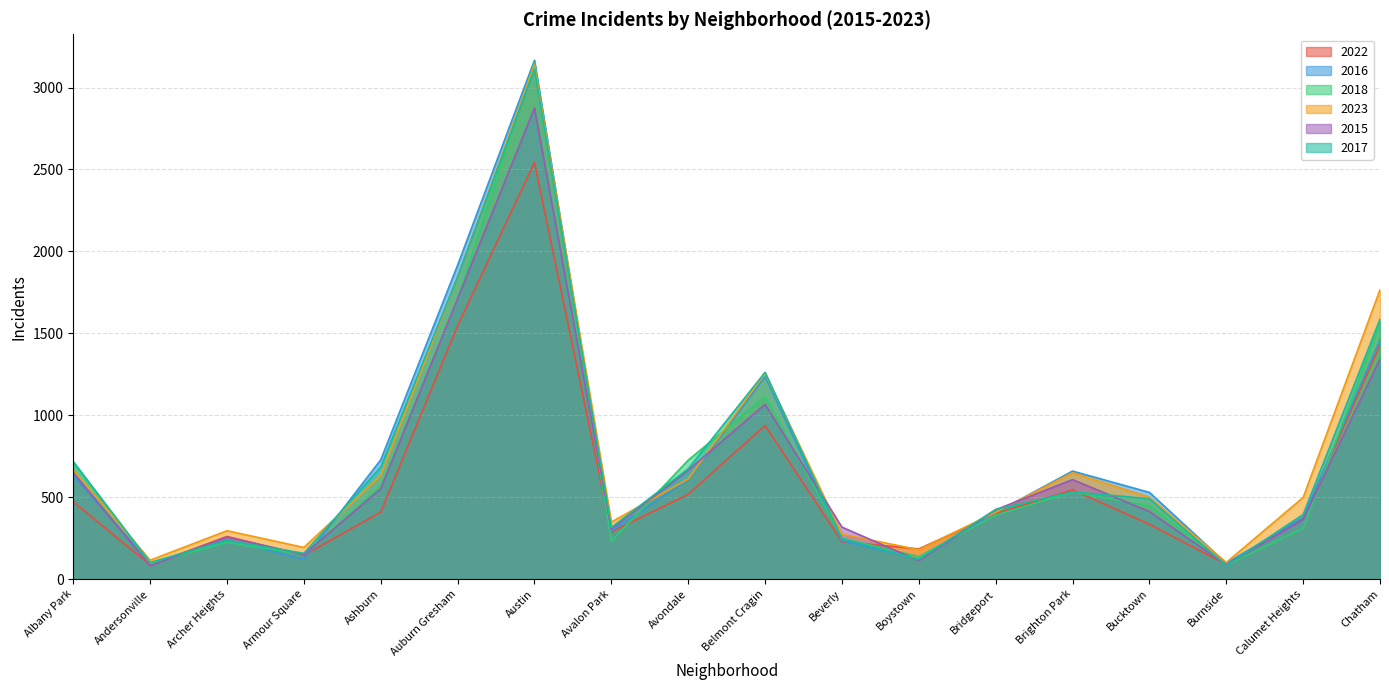

True or false: 2022 has a value of 260 at Archer Heights.

True